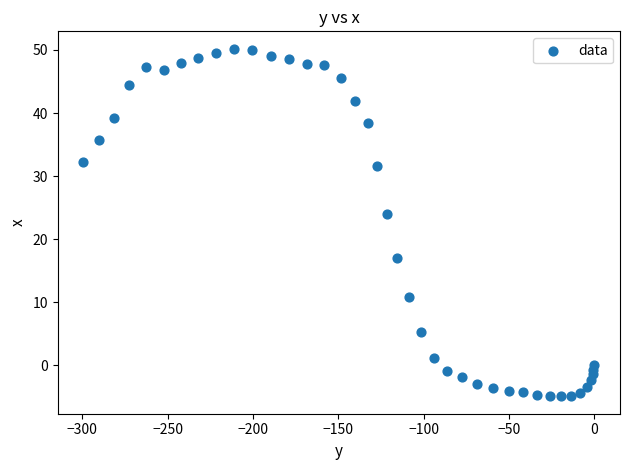

What is the range of Y values (max minus min)?

55.1